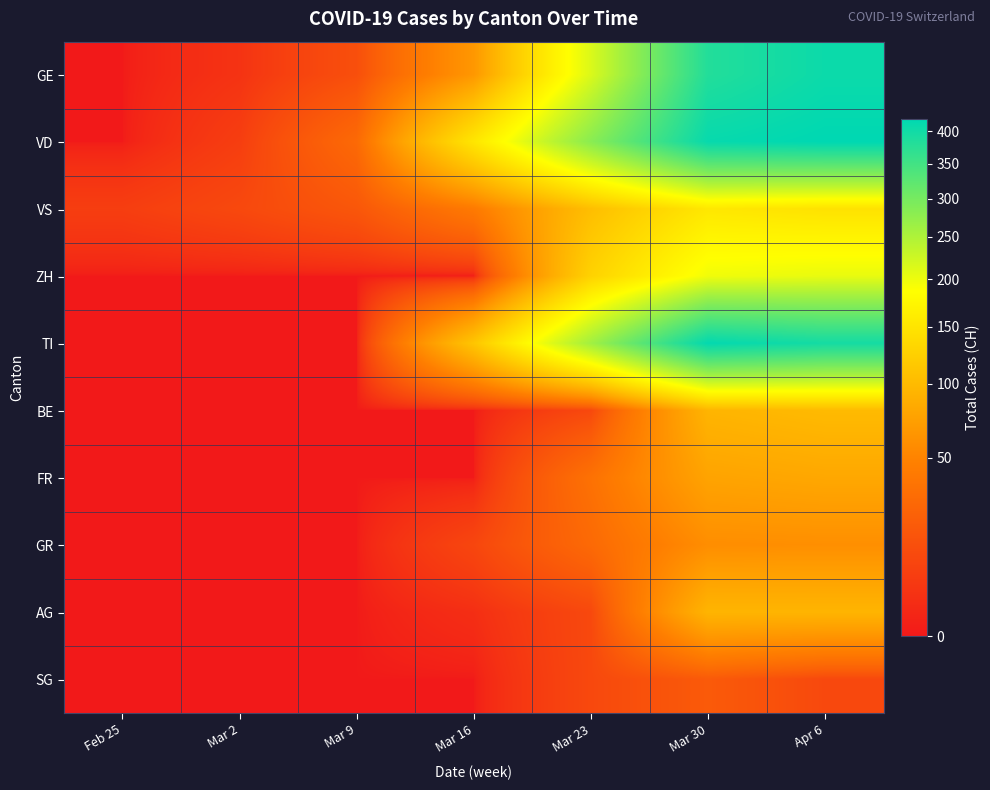

Between Mar 23 and Apr 6, which is larger?

Apr 6